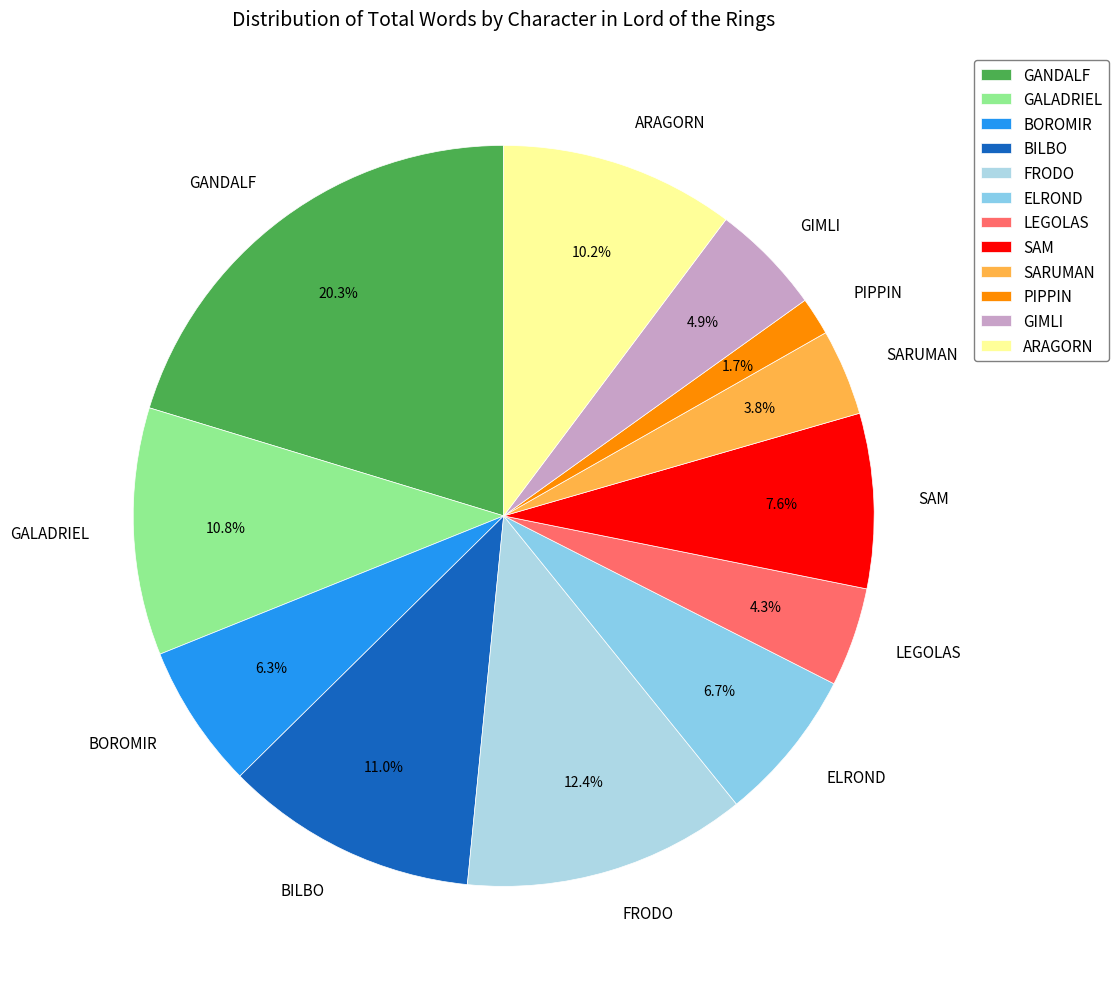

Is there a majority slice in this chart?

No